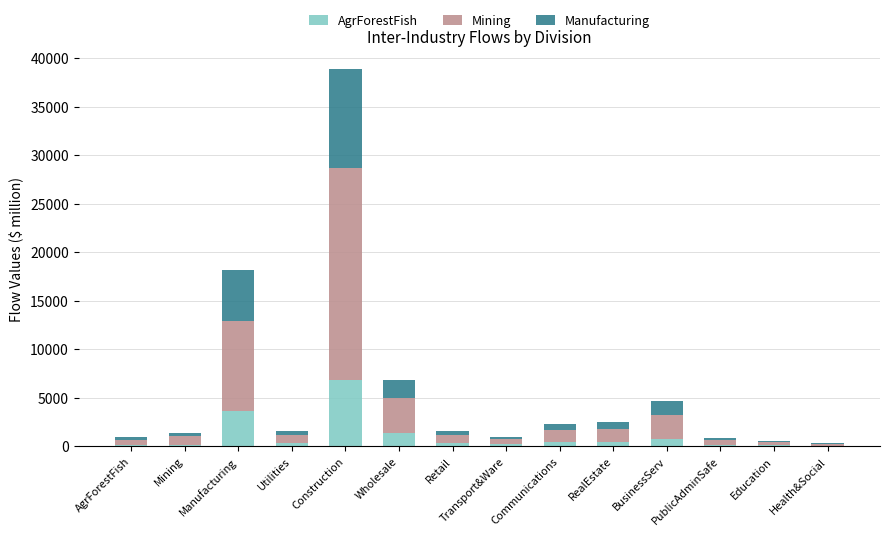

What is the total value across all series at Mining?

1404.4